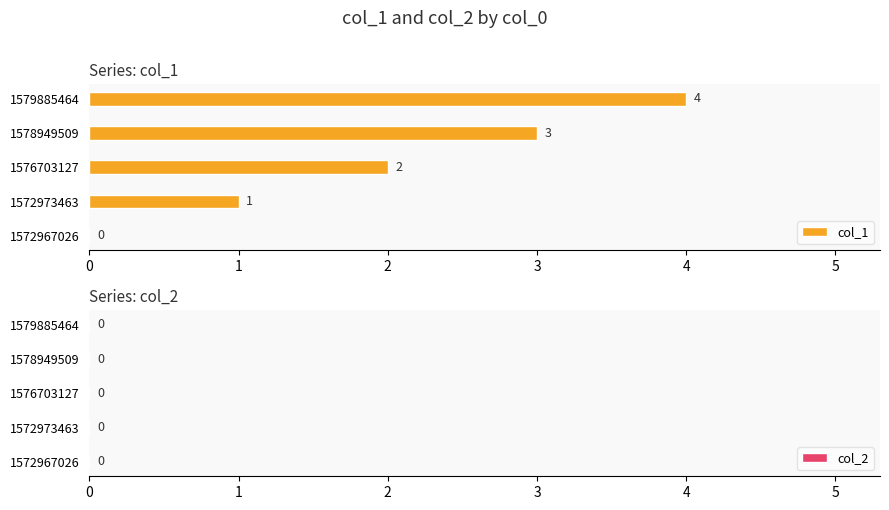

Which has a higher value, 1572973463 or 1572967026?

1572973463